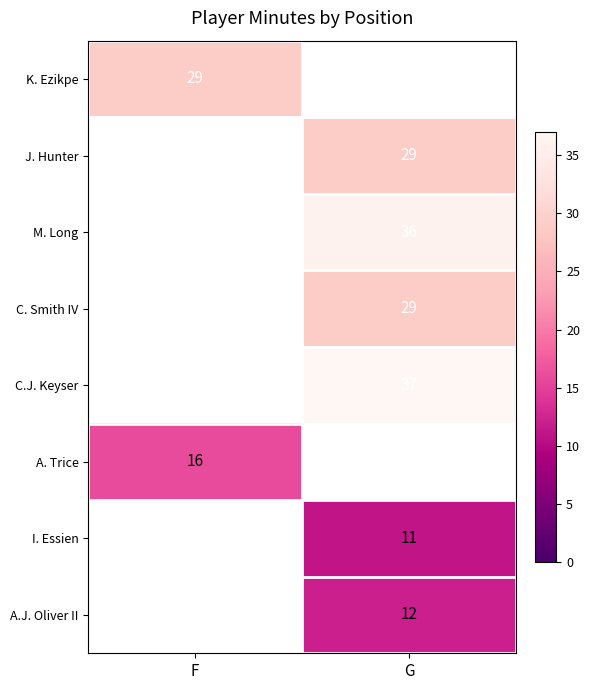

The value of C. Smith IV at G is 11. True or false?

False